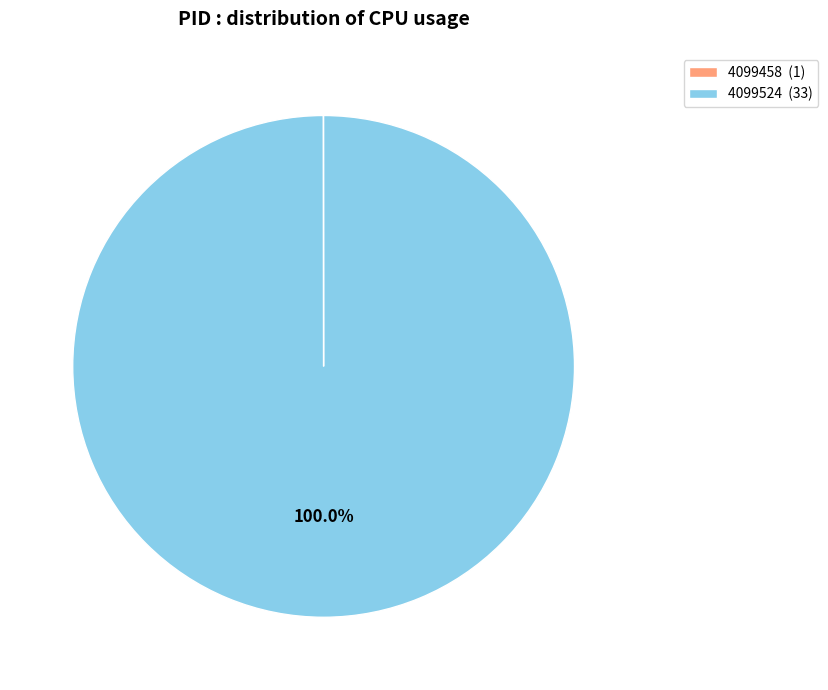

Is there a majority slice in this chart?

Yes